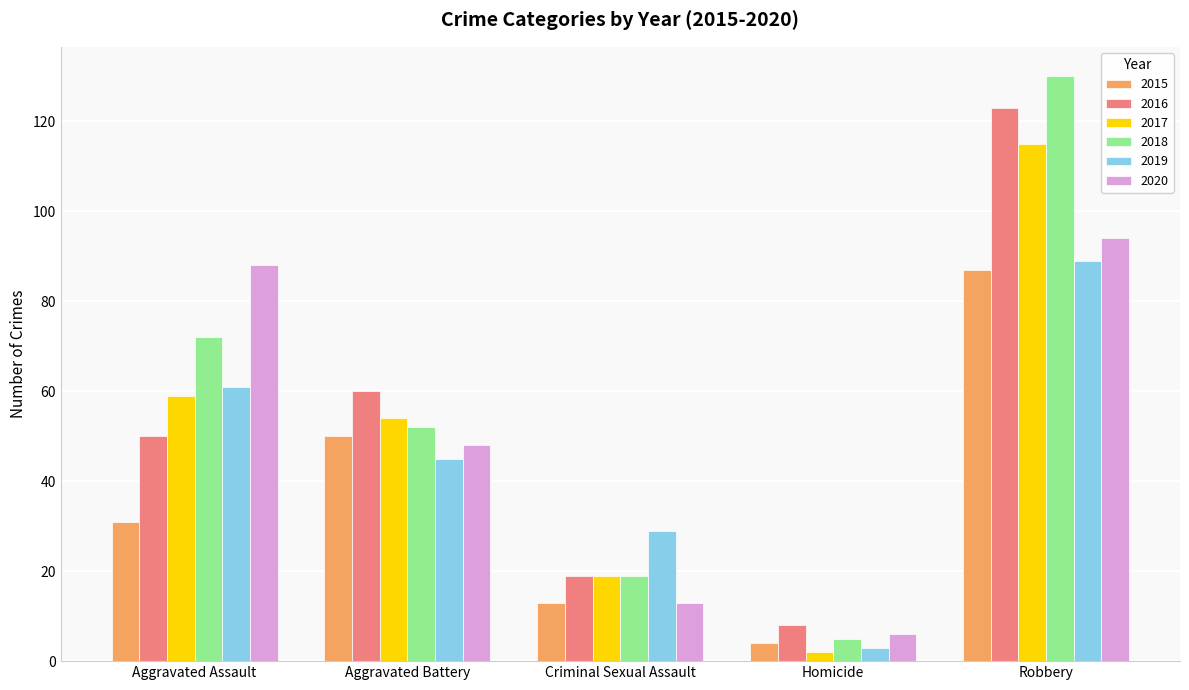

Reading right to left, list all the values displayed in this chart.

2015: 87	4	13	50	31
2016: 123	8	19	60	50
2017: 115	2	19	54	59
2018: 130	5	19	52	72
2019: 89	3	29	45	61
2020: 94	6	13	48	88